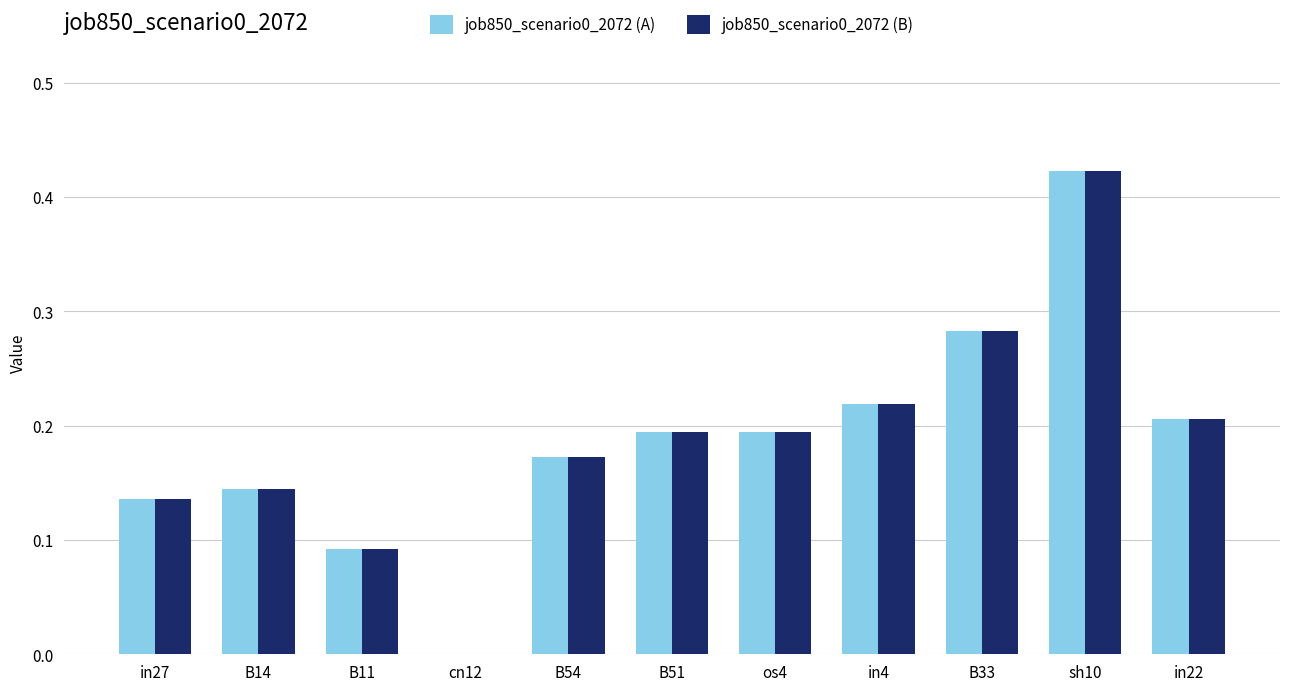

What is the sum of all job850_scenario0_2072 (B) values?

2.1